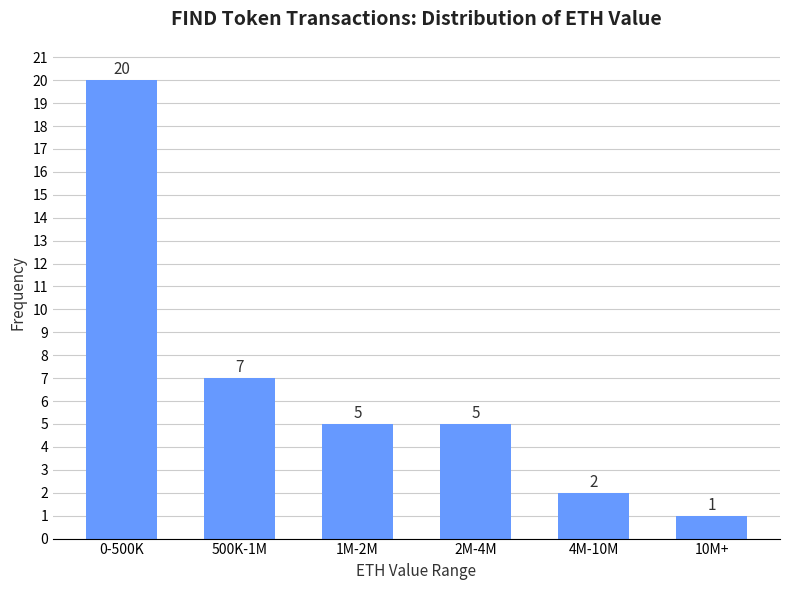

Reading left to right, extract all data points from this chart.

20	7	5	5	2	1